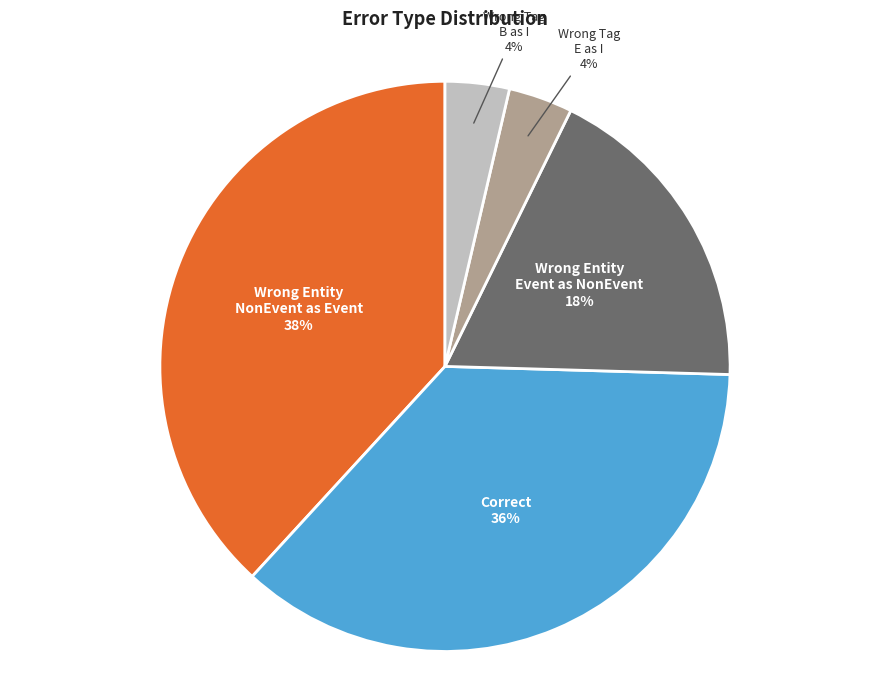

What percentage is the Wrong Tag E as I slice, to the nearest percent?

4%